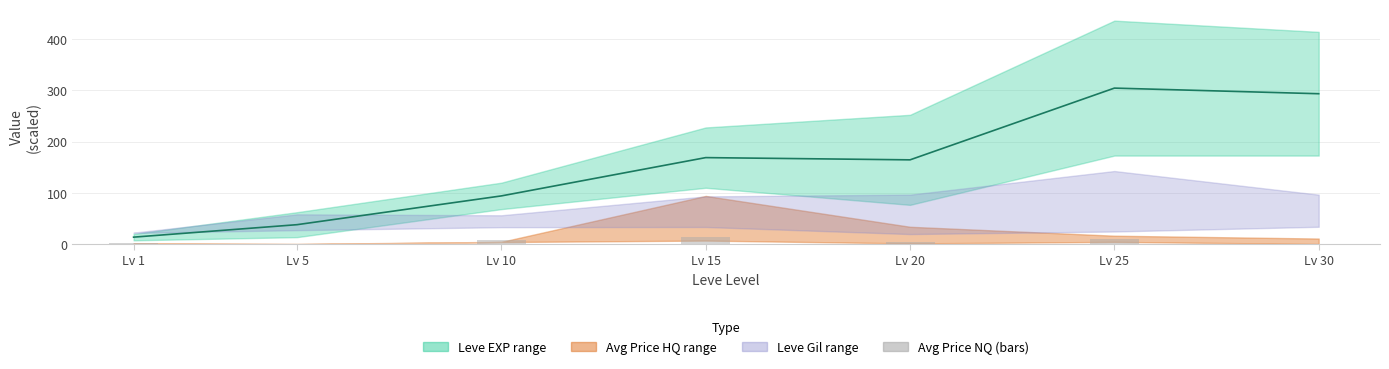

How many values in the Avg Price NQ (bars) series exceed 4?

4